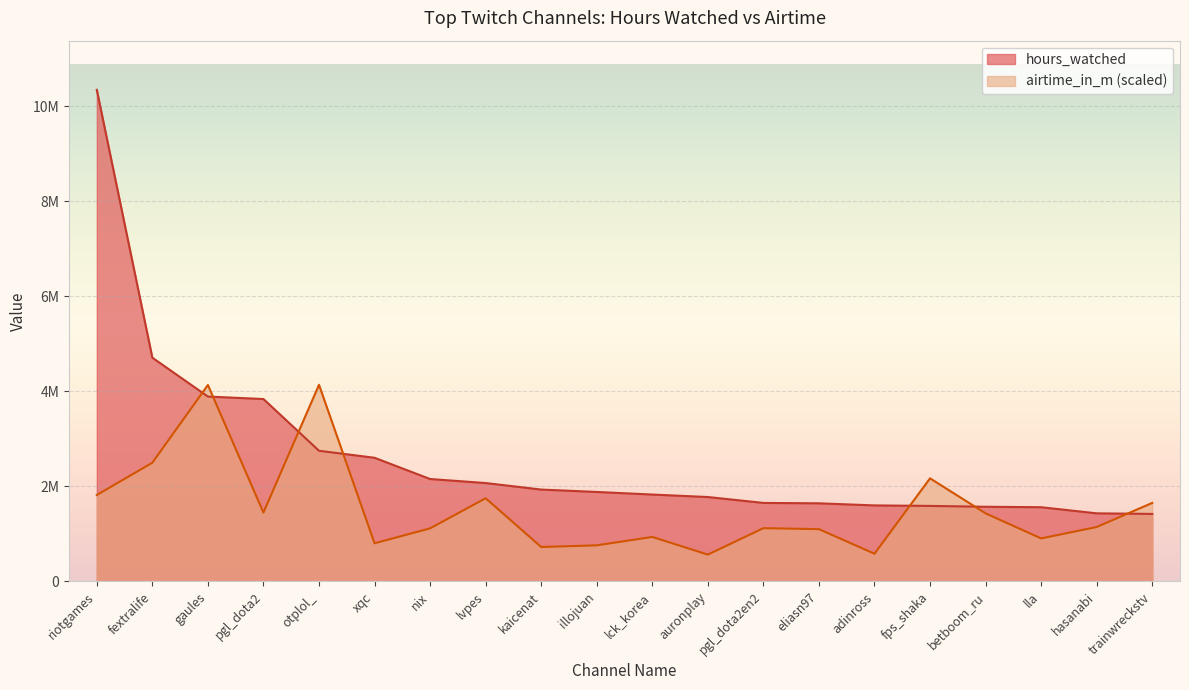

Is the value of airtime_in_m at nix greater than the value of hours_watched at otplol_?

No